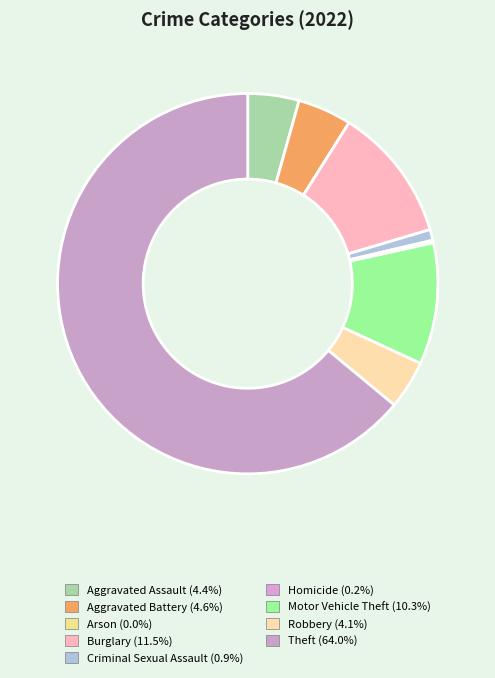

What is the change in value from Robbery to Theft?

+261